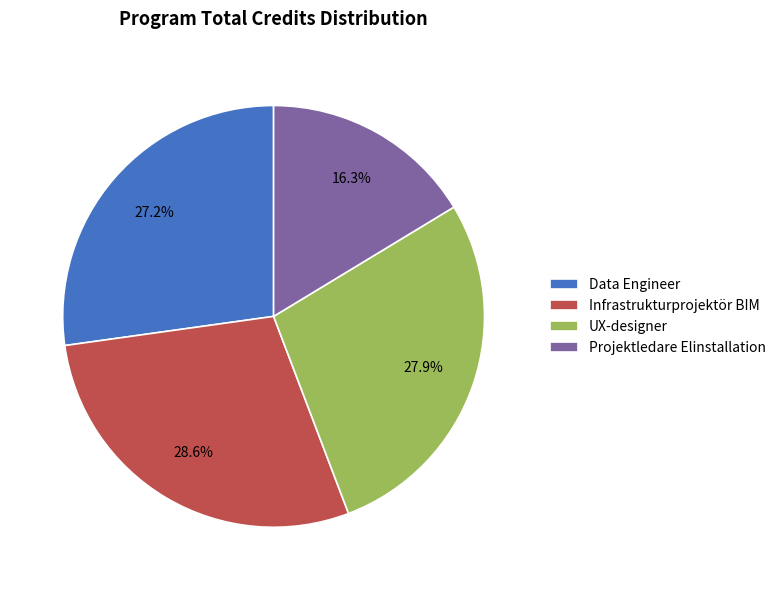

What is the ratio of the value at Data Engineer to the value at Infrastrukturprojektör BIM?

1.0